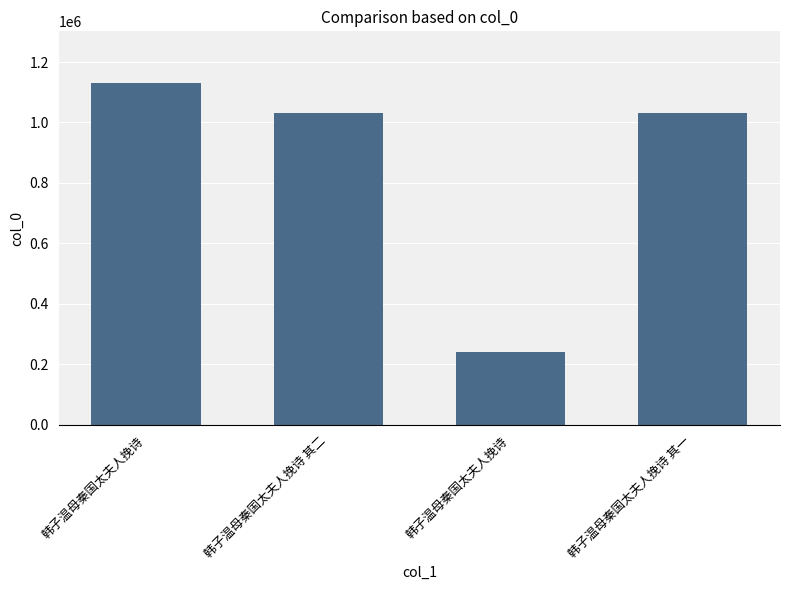

Reading left to right, what are all the values shown in this chart?

1131813	1030834	241535	1030833